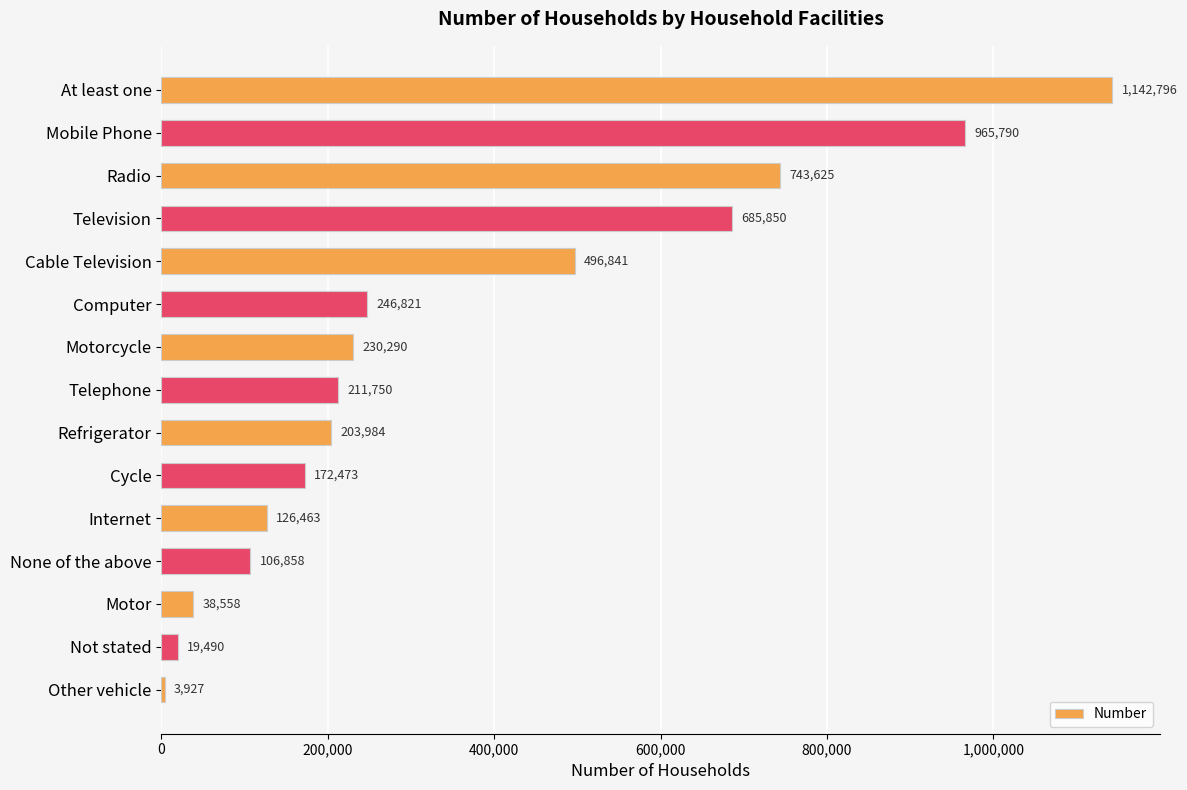

List the labels in order of value, largest first.

At least one, Mobile Phone, Radio, Television, Cable Television, Computer, Motorcycle, Telephone, Refrigerator, Cycle, Internet, None of the above, Motor, Not stated, Other vehicle